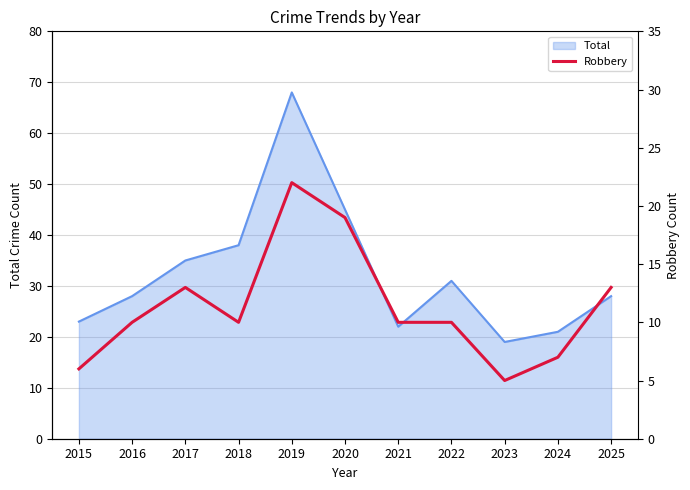

What is the highest value of the Total series?

68